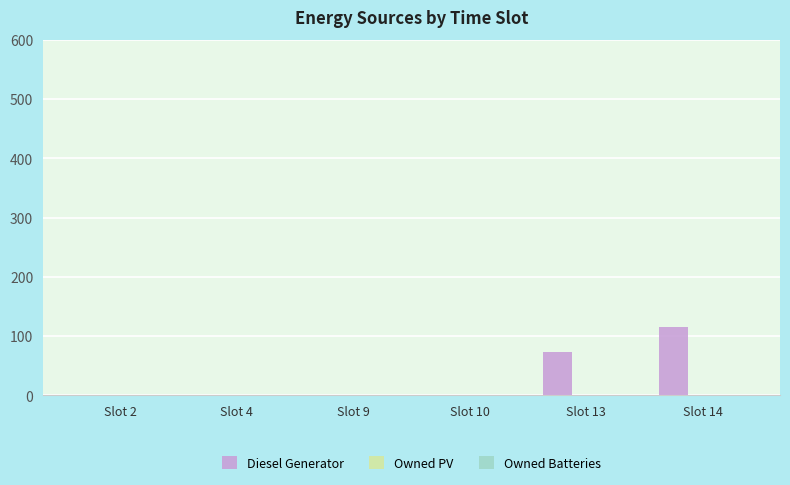

Which has a higher value, Slot 4 or Slot 13?

Slot 13